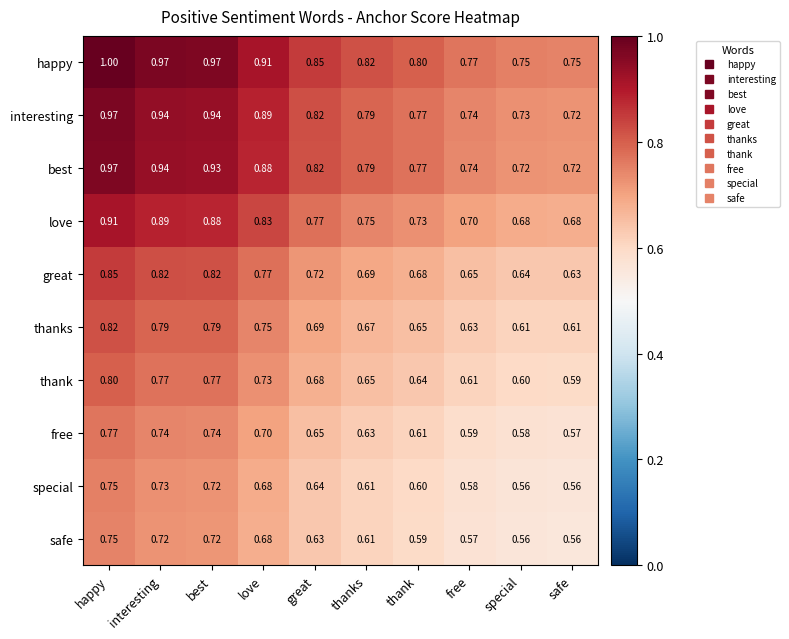

At which label does interesting reach its minimum?

safe